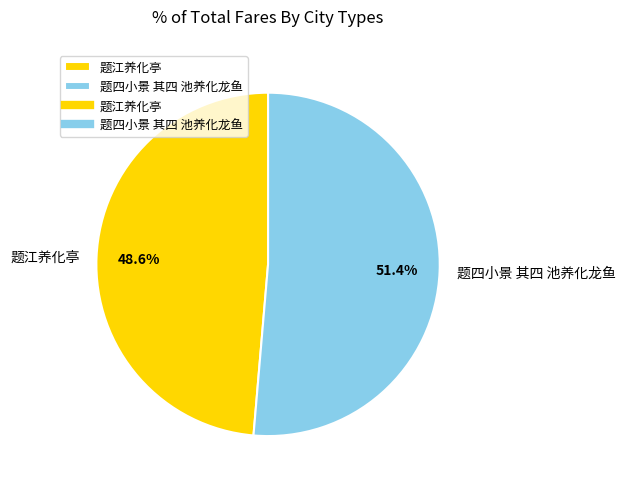

The 题江养化亭 slice represents 49% of the pie. True or false?

True